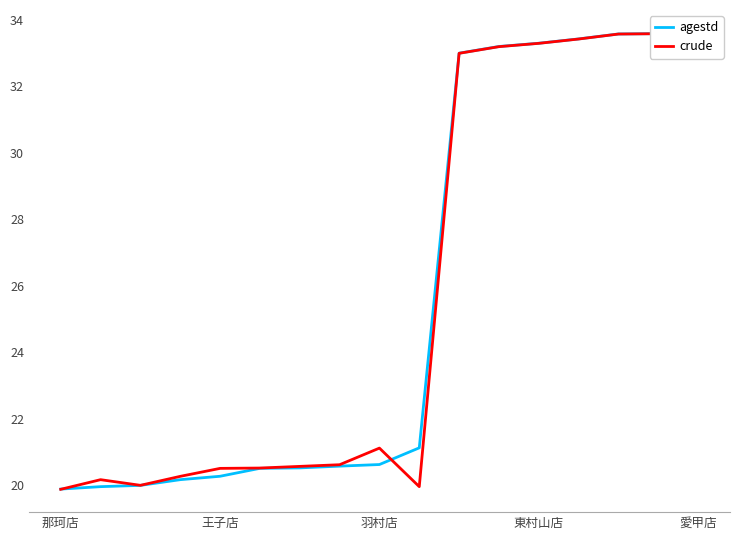

What is the difference between the second highest and minimum values in the crude series?

13.7